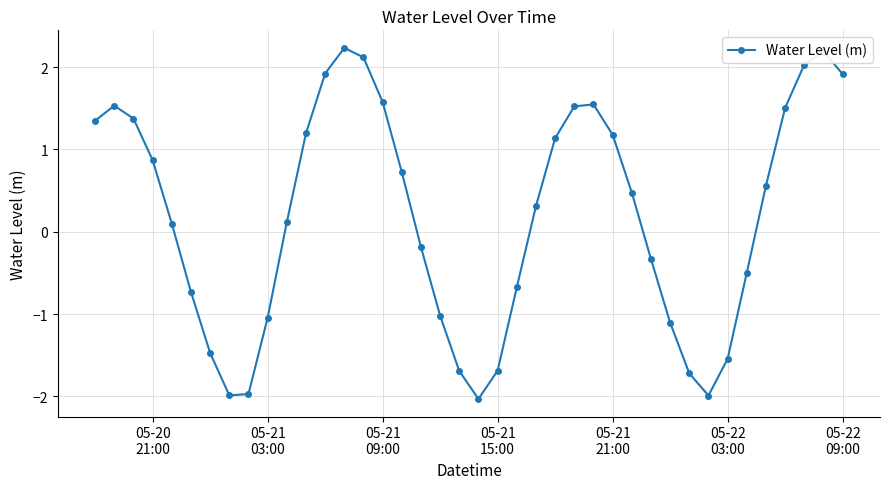

What is the average value?

0.2